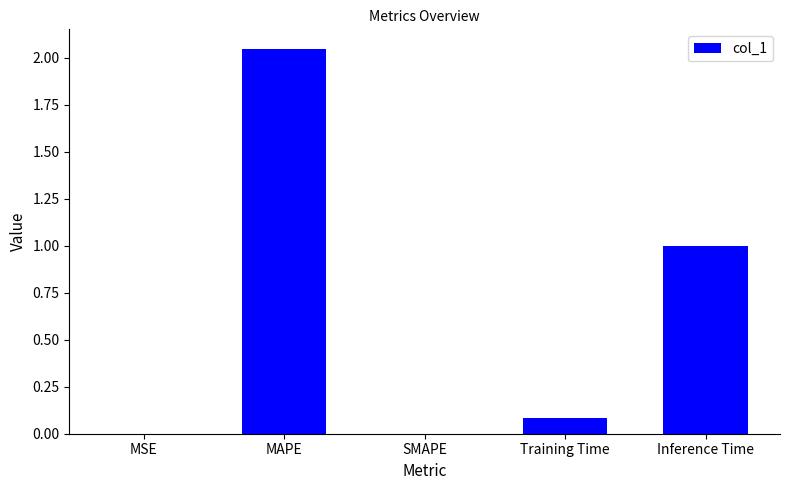

Which category has the highest value across all series?

MAPE